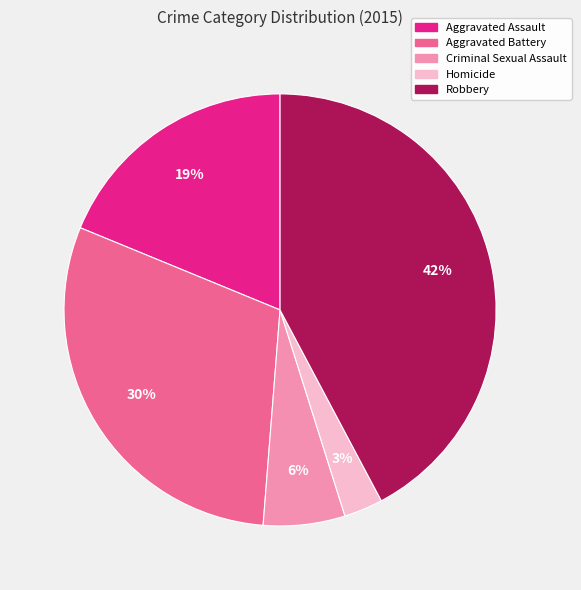

How many slices are in this pie chart?

5